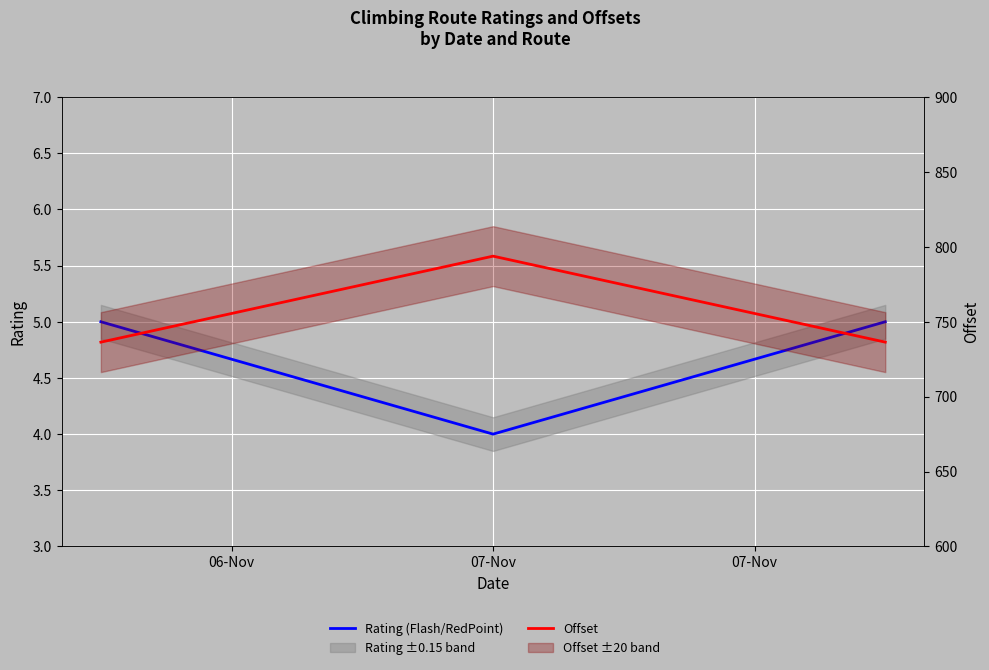

What is the smallest value displayed?

4.0